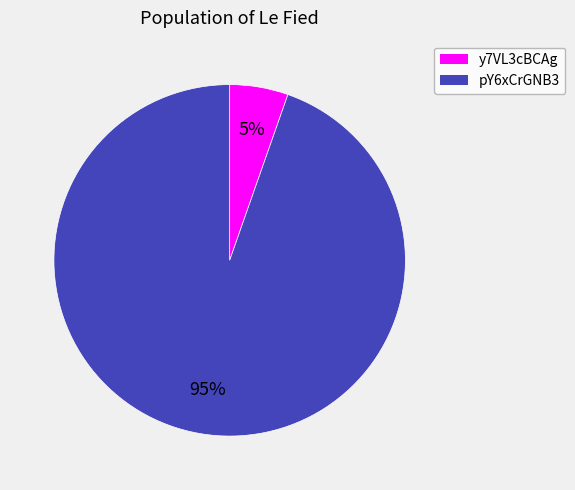

How many segments does this pie chart have?

2